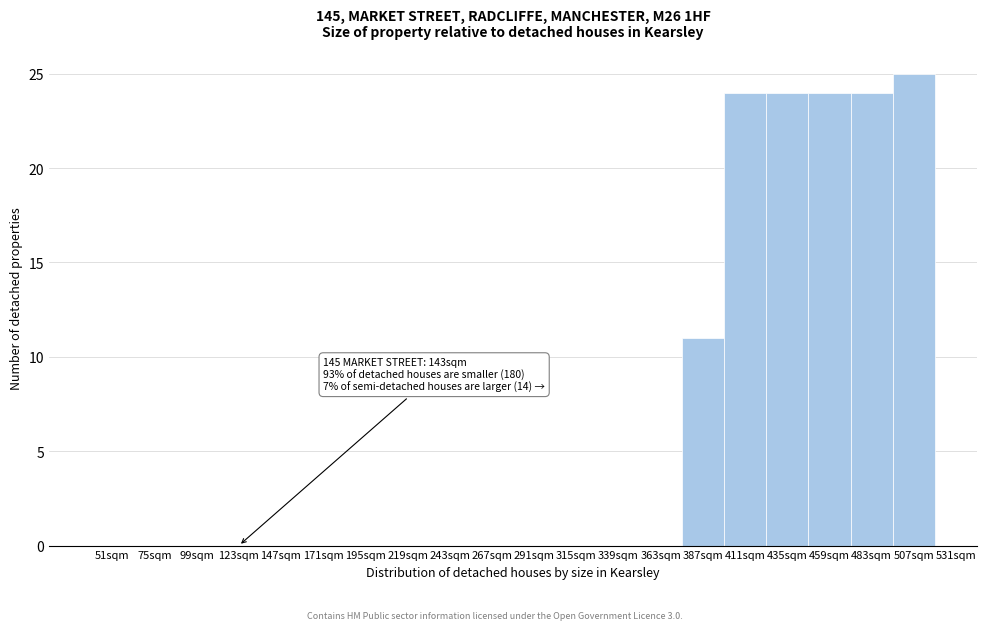

Reading right to left, what are all the values shown in this chart?

507sqm=25	483sqm=24	459sqm=24	435sqm=24	411sqm=24	387sqm=11	363sqm=0	339sqm=0	315sqm=0	291sqm=0	267sqm=0	243sqm=0	219sqm=0	195sqm=0	171sqm=0	147sqm=0	123sqm=0	99sqm=0	75sqm=0	51sqm=0